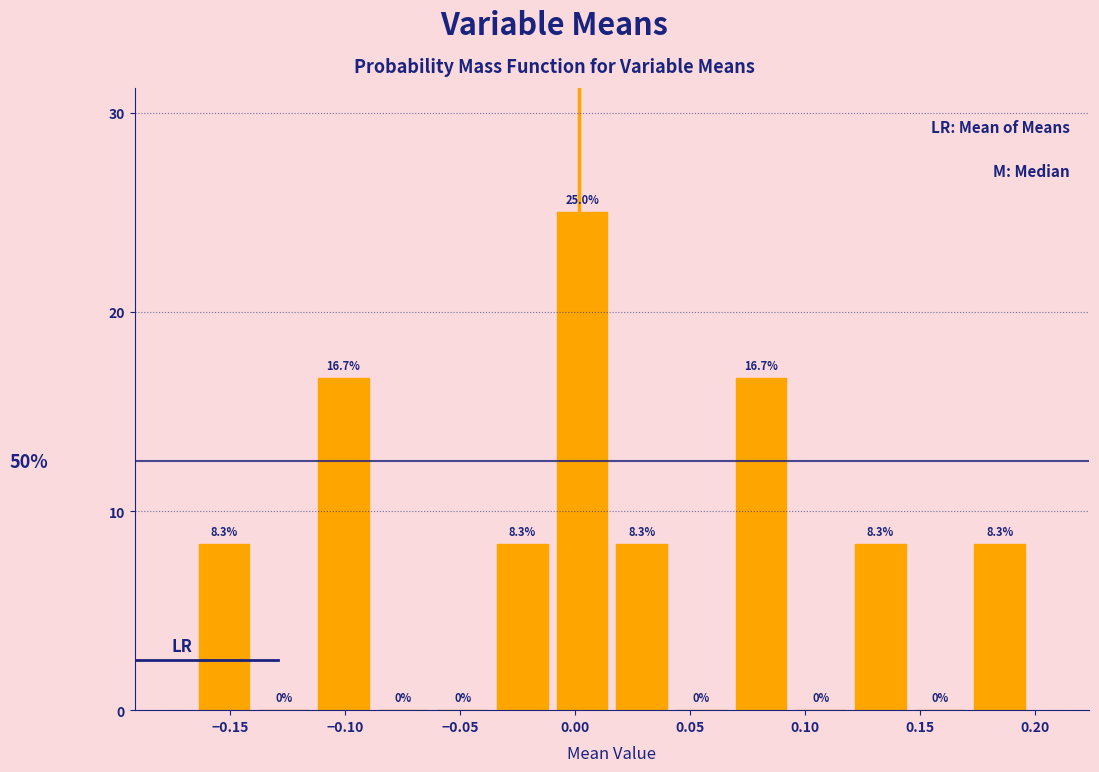

Reading left to right, list every bar in this chart as the range it spans on the x-axis followed by its height. The bar edges are not printed on the chart, so give them approximately, as read against the axis.

-0.165 to -0.140: 8.3
-0.140 to -0.115: 0.0
-0.115 to -0.090: 16.7
-0.090 to -0.060: 0.0
-0.060 to -0.035: 0.0
-0.035 to -0.010: 8.3
-0.010 to 0.015: 25.0
0.015 to 0.040: 8.3
0.040 to 0.070: 0.0
0.070 to 0.095: 16.7
0.095 to 0.120: 0.0
0.120 to 0.145: 8.3
0.145 to 0.170: 0.0
0.170 to 0.195: 8.3